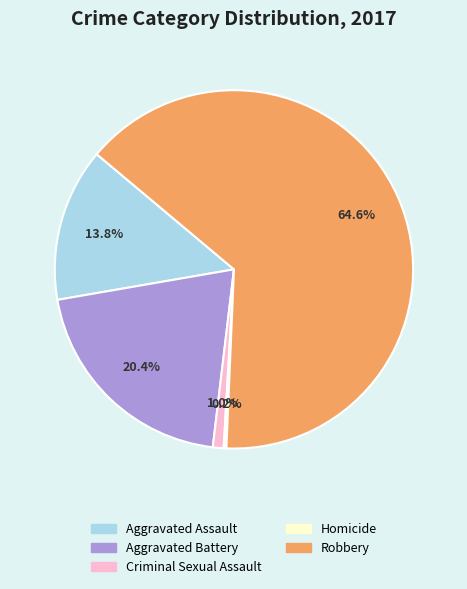

Does Criminal Sexual Assault account for over 50% of the chart?

No